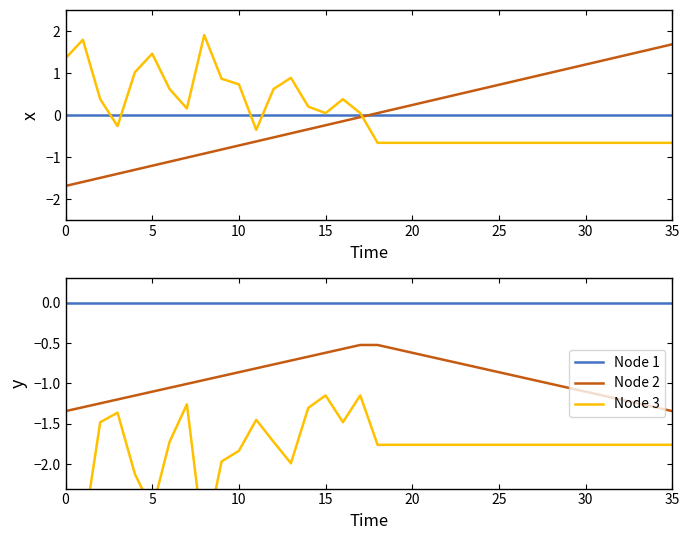

The value of Node 3 at 18 is -2.4. True or false?

False